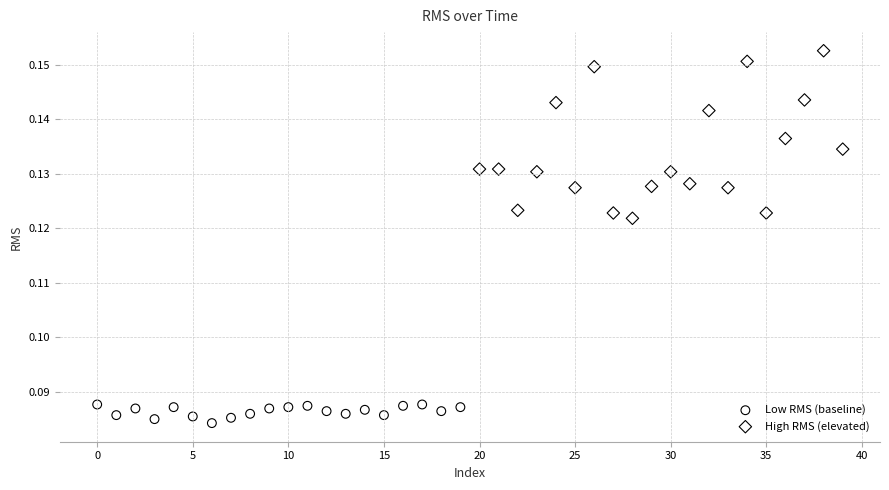

Which series contains the highest Y value?

High RMS (elevated)